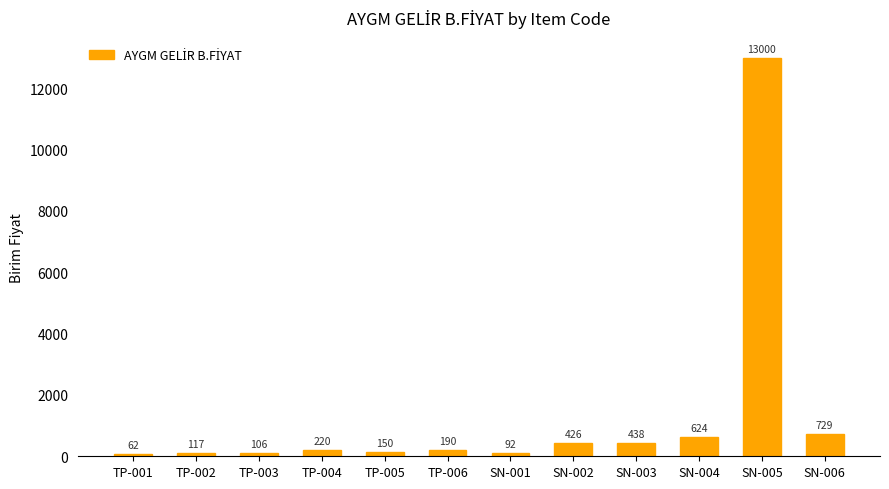

List the labels in order of value, smallest first.

TP-001, SN-001, TP-003, TP-002, TP-005, TP-006, TP-004, SN-002, SN-003, SN-004, SN-006, SN-005